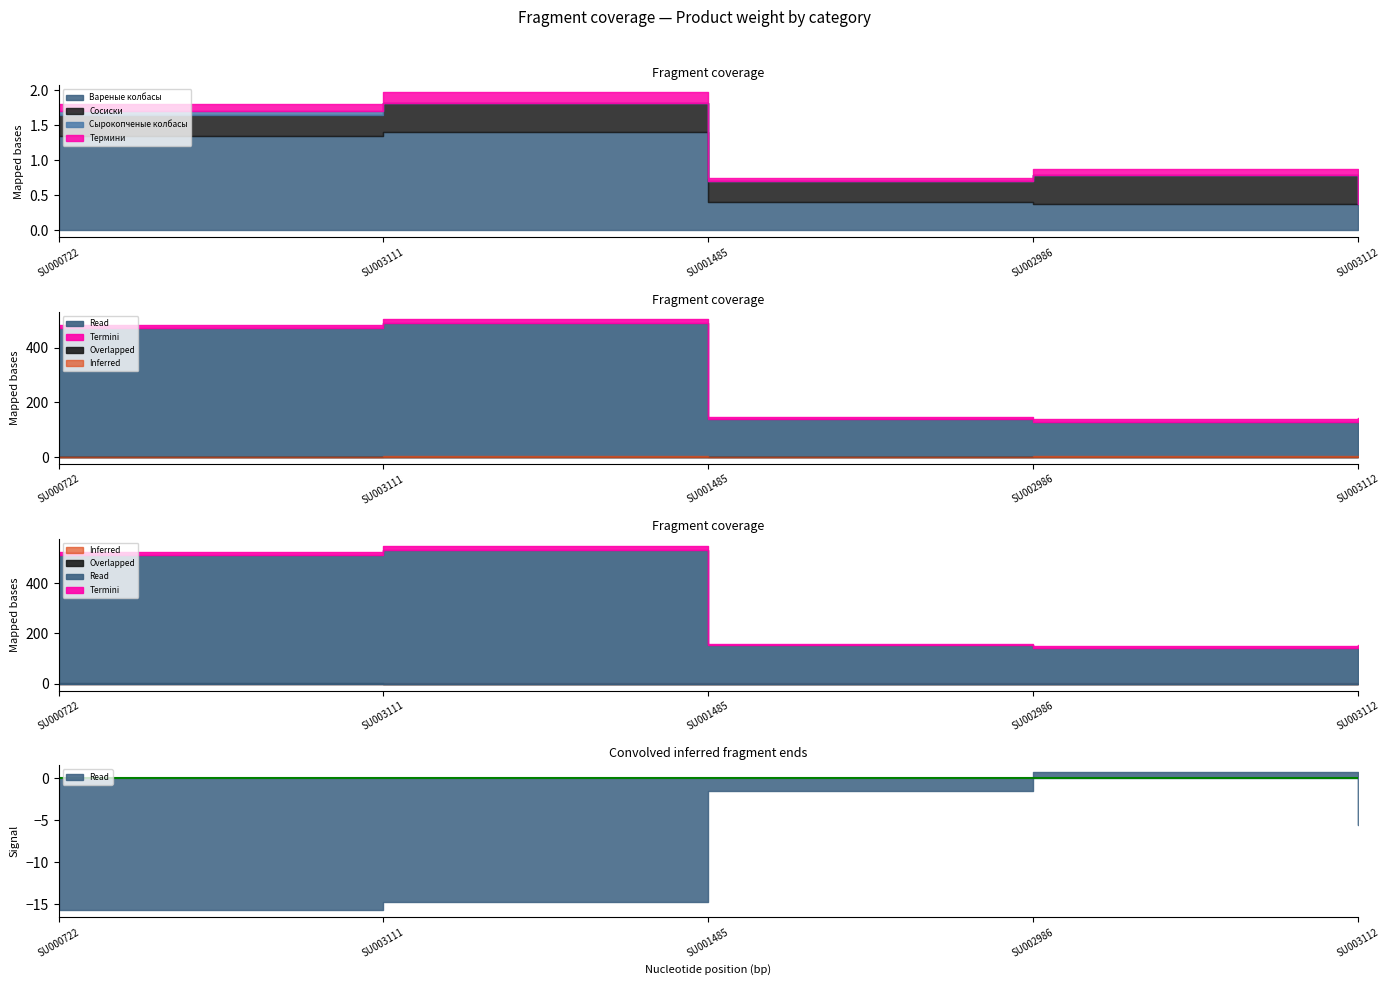

Count the number of data series in this chart.

4